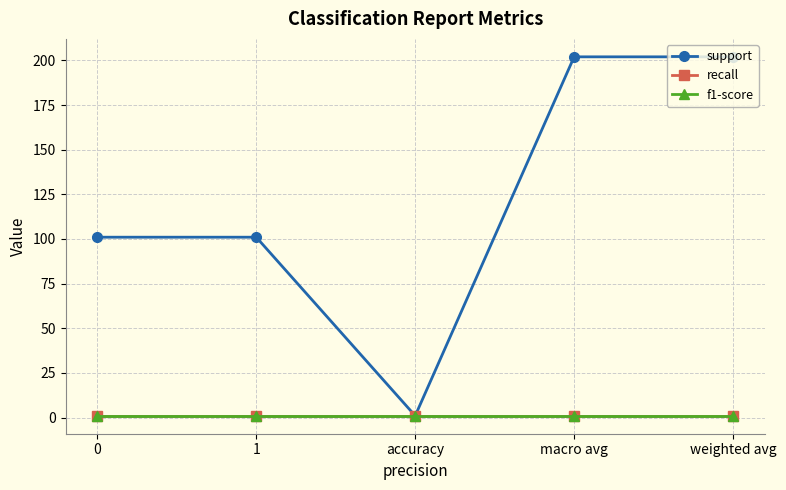

Does the chart have visible grid lines?

Yes